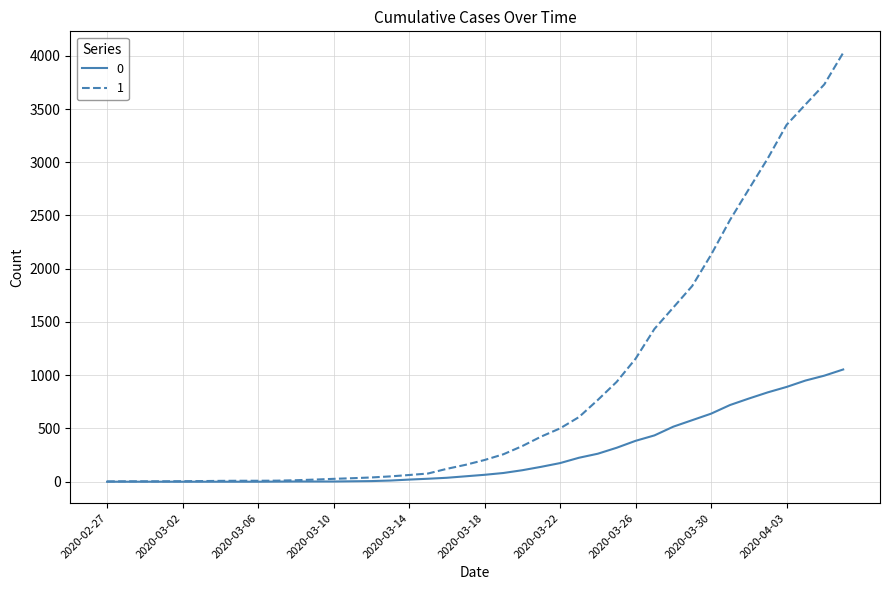

At how many categories does at least one series exceed 1135?

12